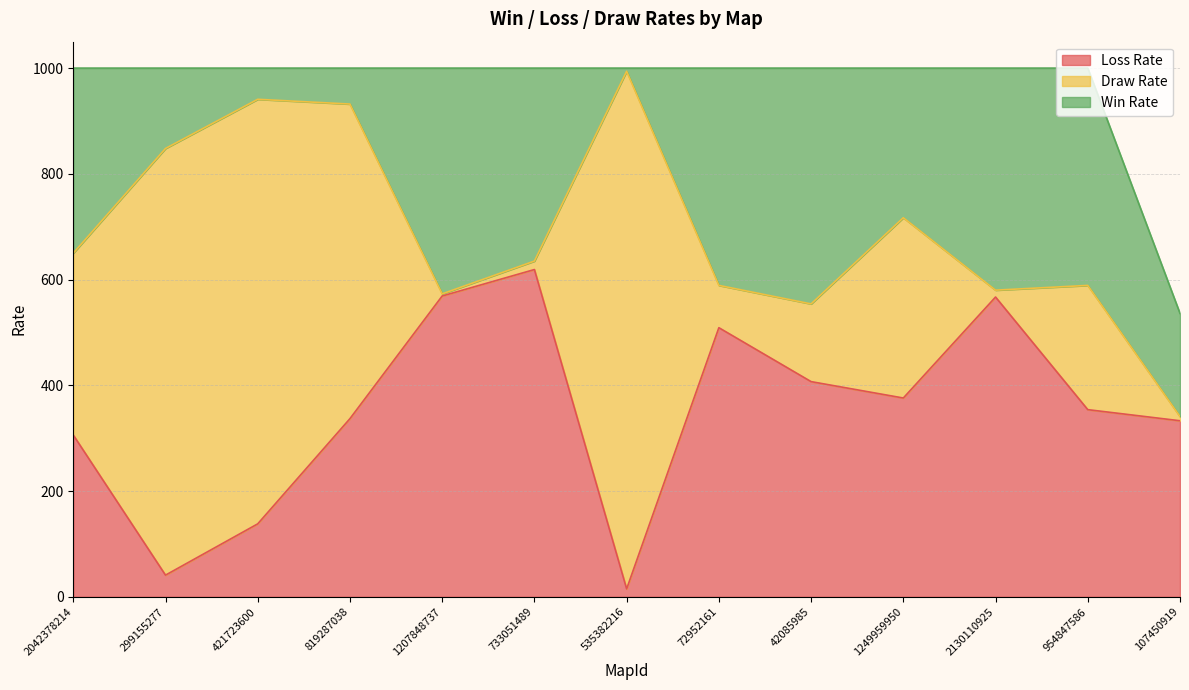

At which label does Loss Rate first exceed 354?

1207848737